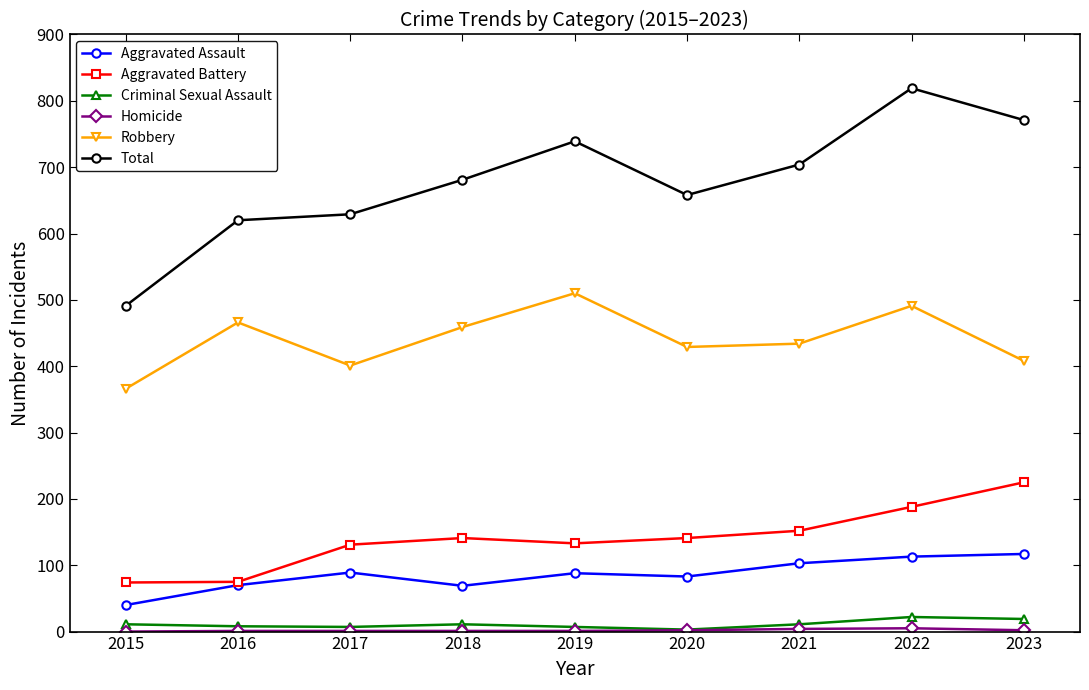

What is the spread (max minus min) of values at 2020?

656